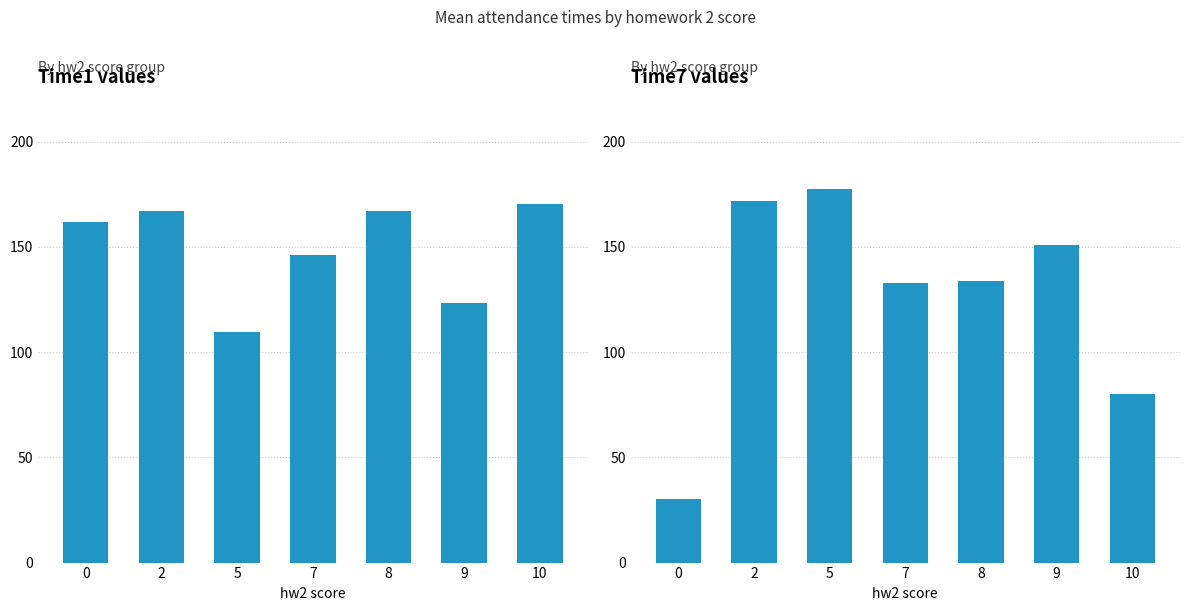

What are all the series names shown in the legend?

time1, time7